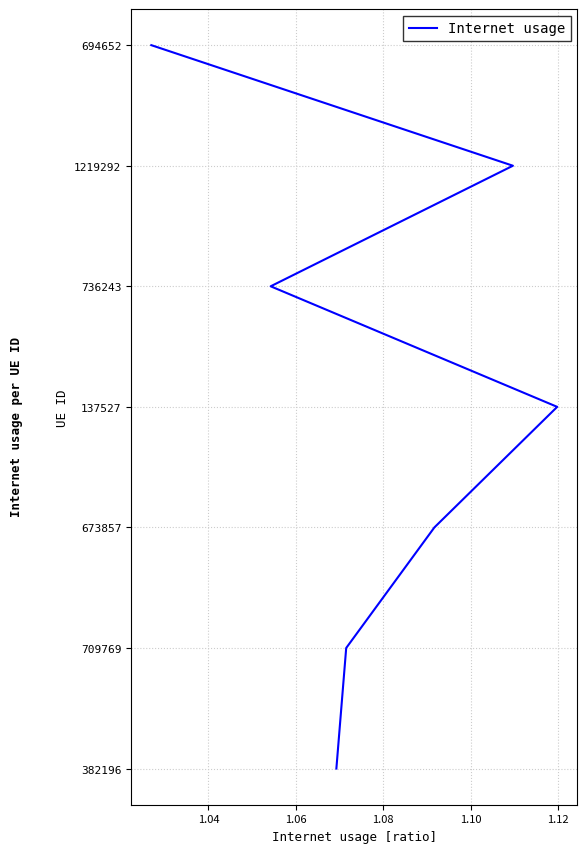

Does the chart display data point markers on the line(s)?

No